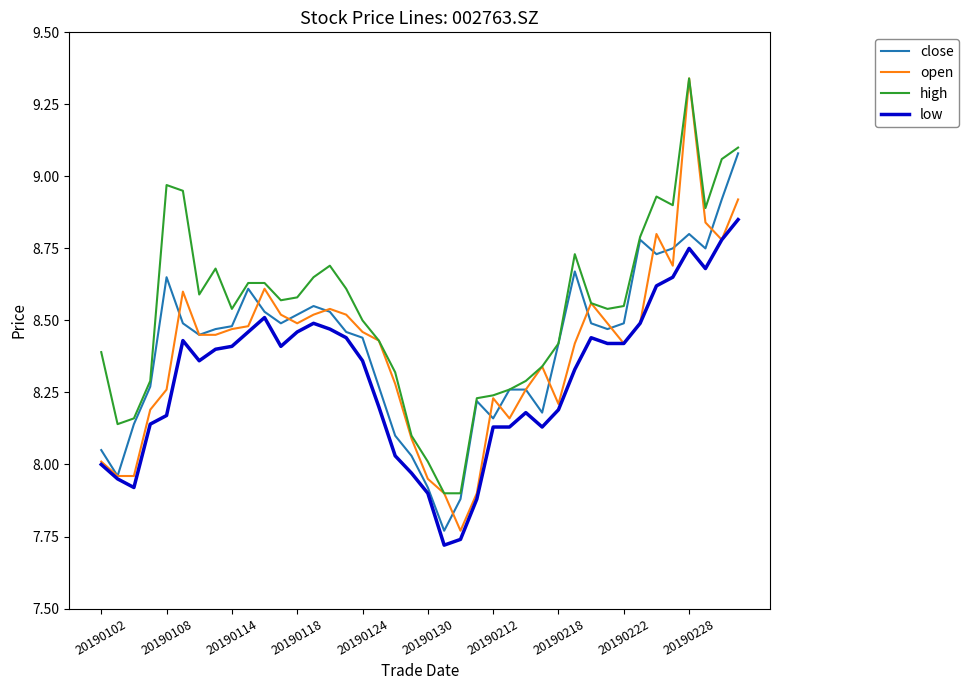

True or false: high and low cross at least once.

False